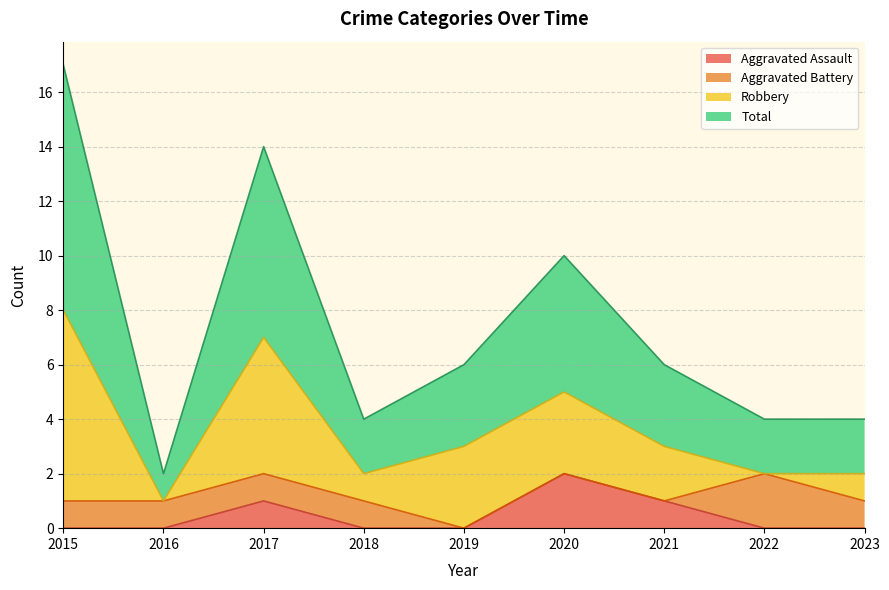

True or false: Total and Aggravated Assault cross at least once.

False